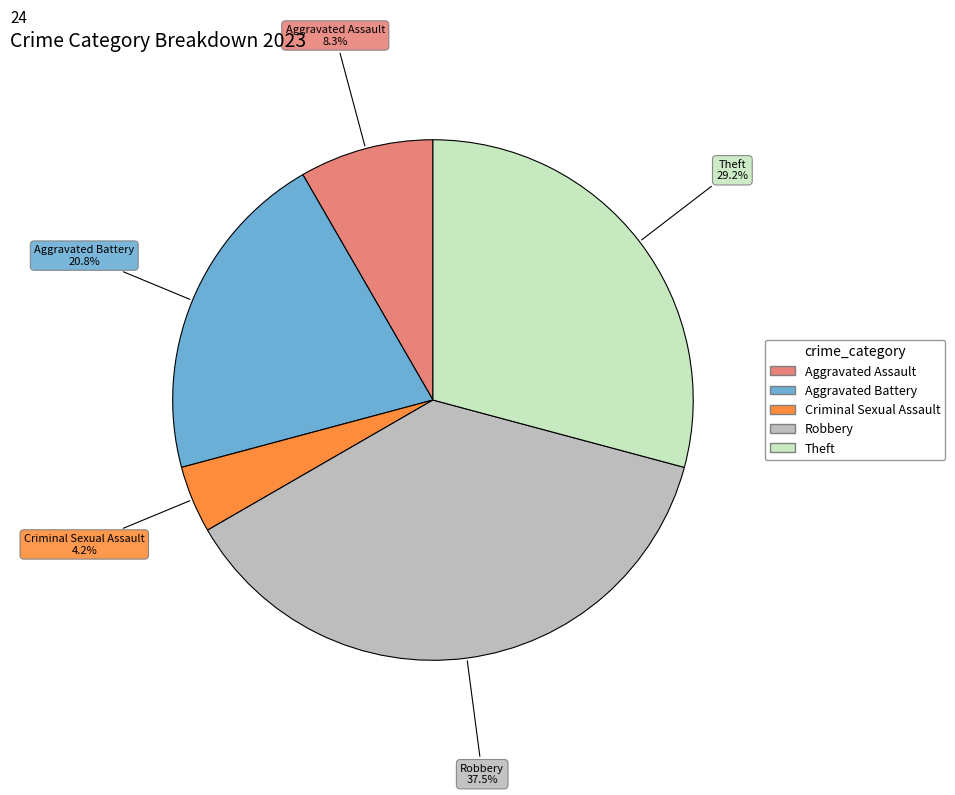

Is there a majority slice in this chart?

No